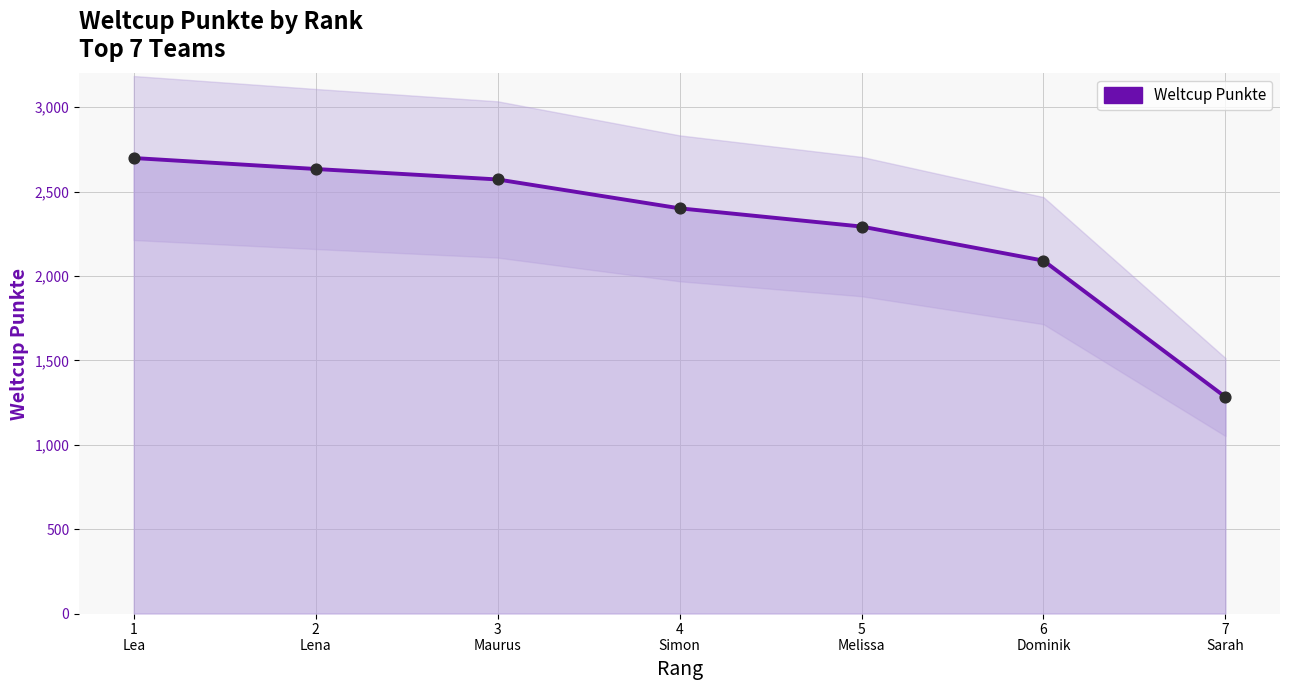

What is the change in value from 4
Simon to 5
Melissa?

-108